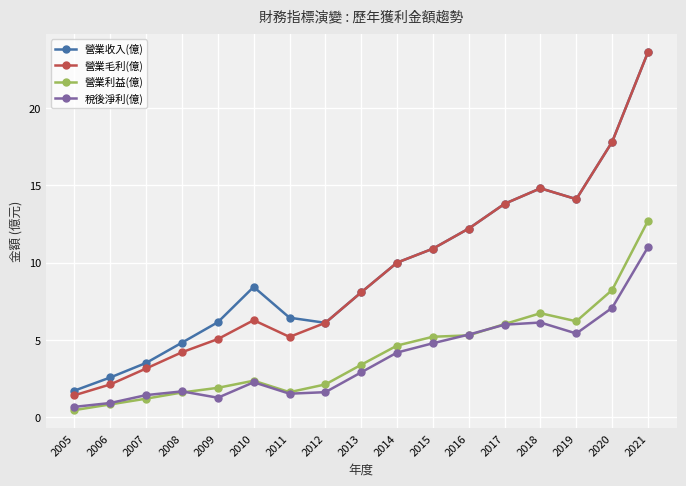

Which series has the widest spread of values?

營業毛利(億)